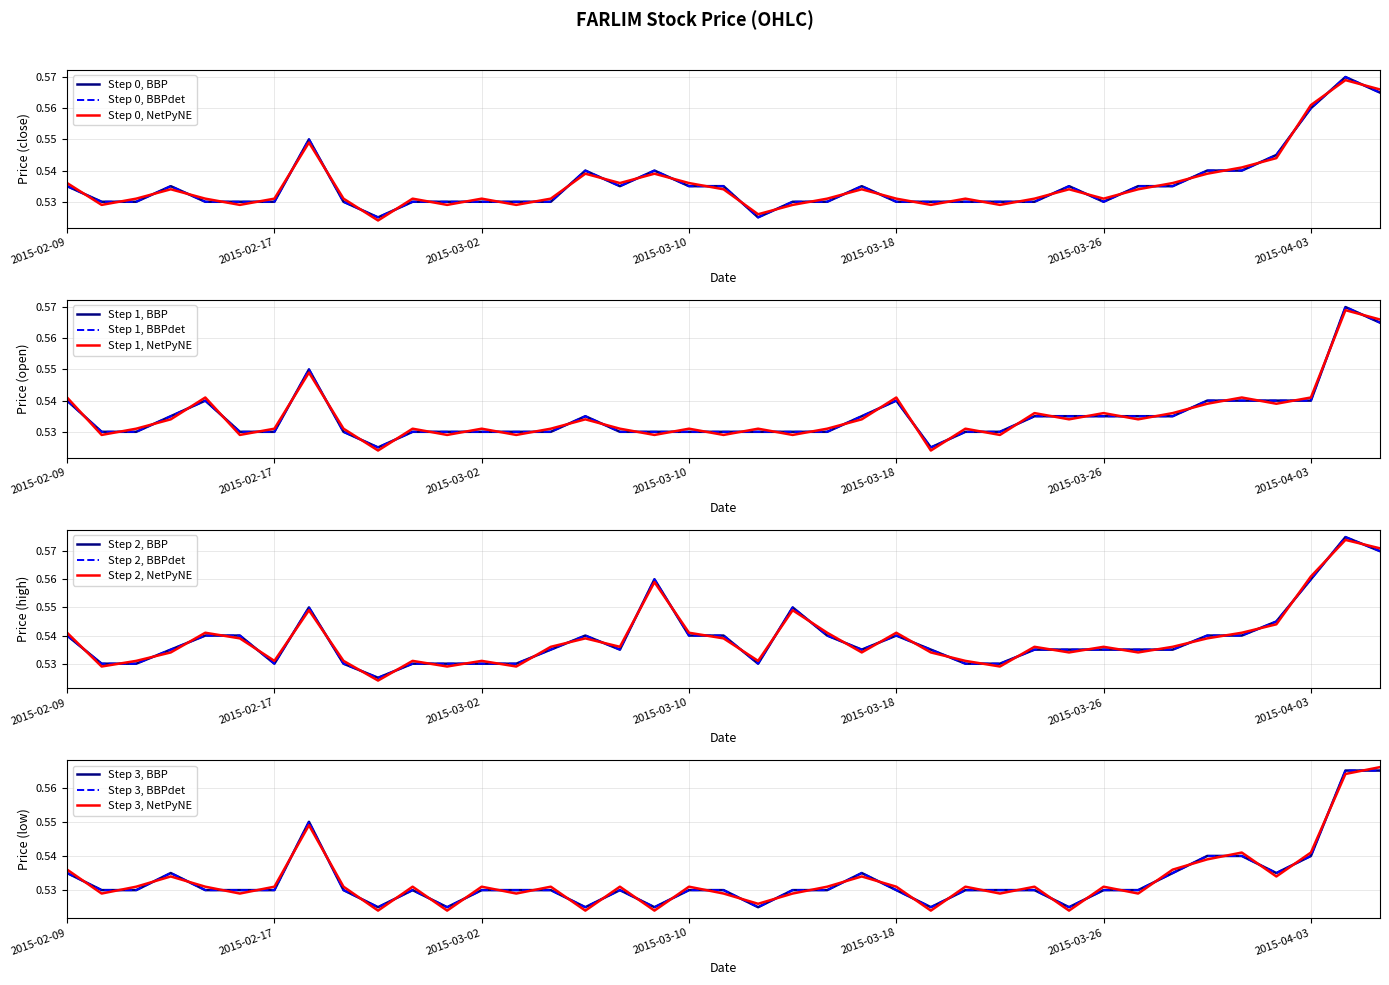

What is the value of the low point at the 37th from the left?

0.5